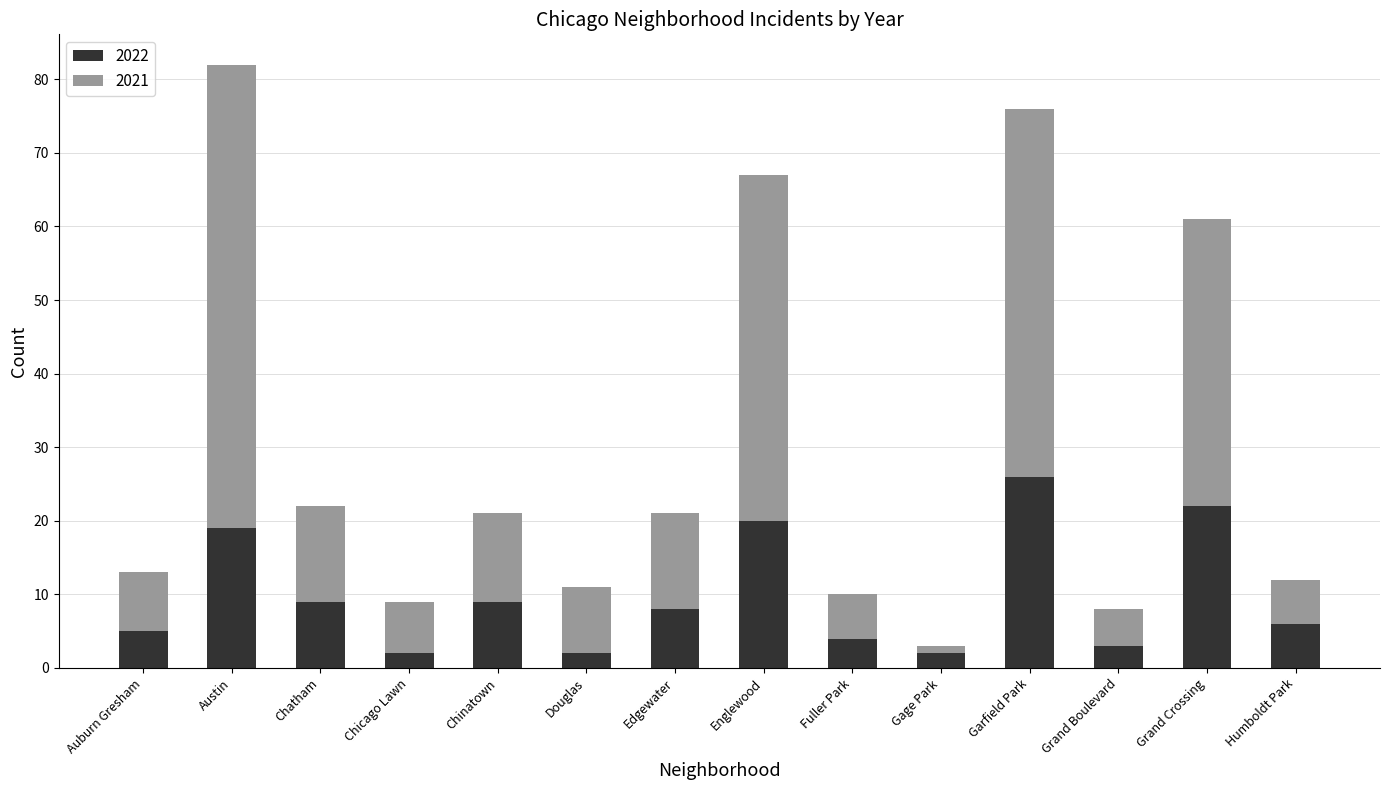

What is the average value of the 2022 series?

10